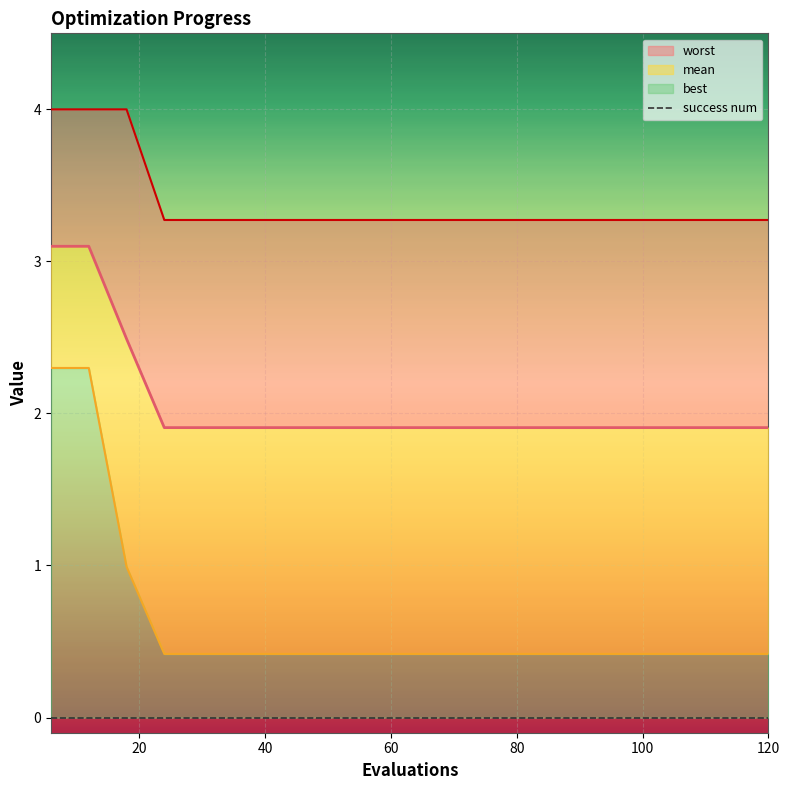

How many lines are shown in the chart?

3